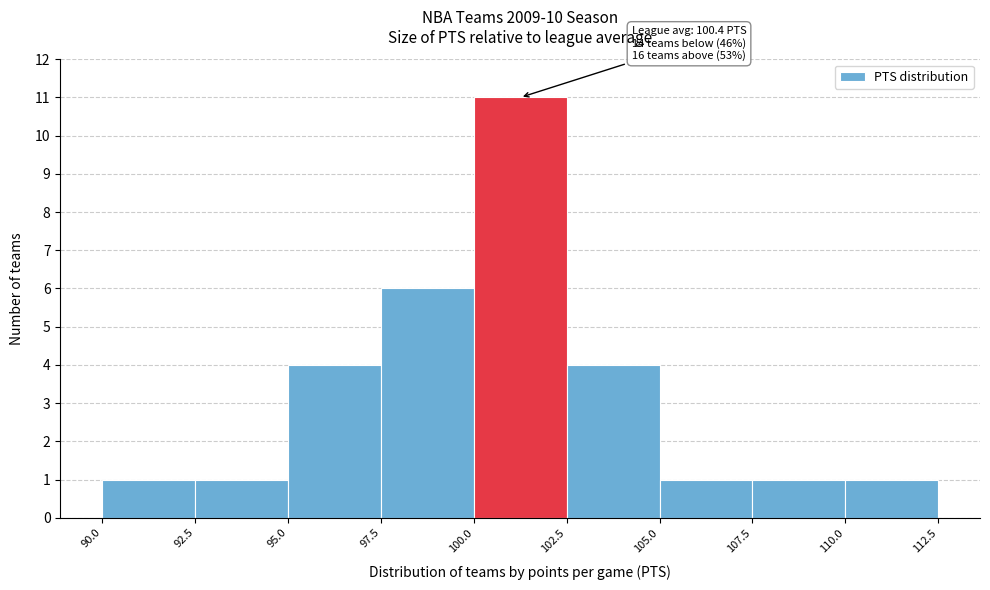

Over which range of the x-axis is the bar tallest?

100.0 to 102.5